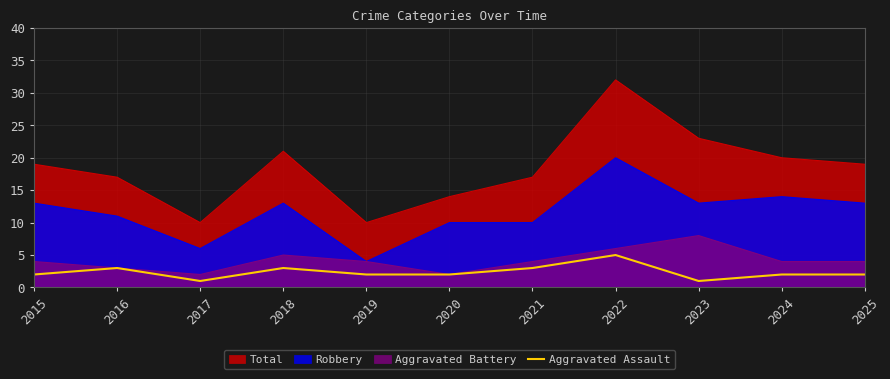

Which series has the largest total across all categories?

Total